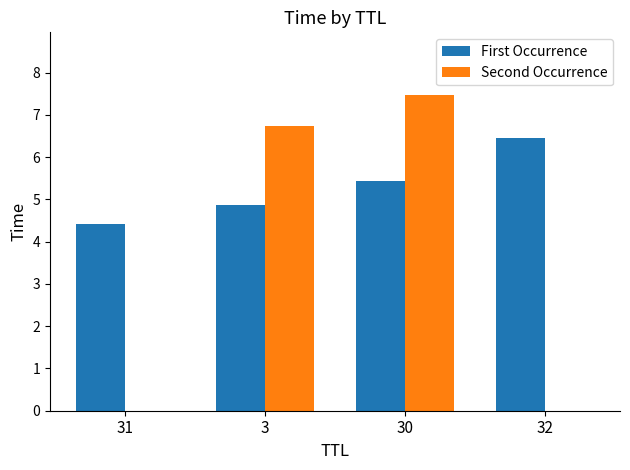

Between 31 and 3, which series saw the biggest shift?

Second Occurrence